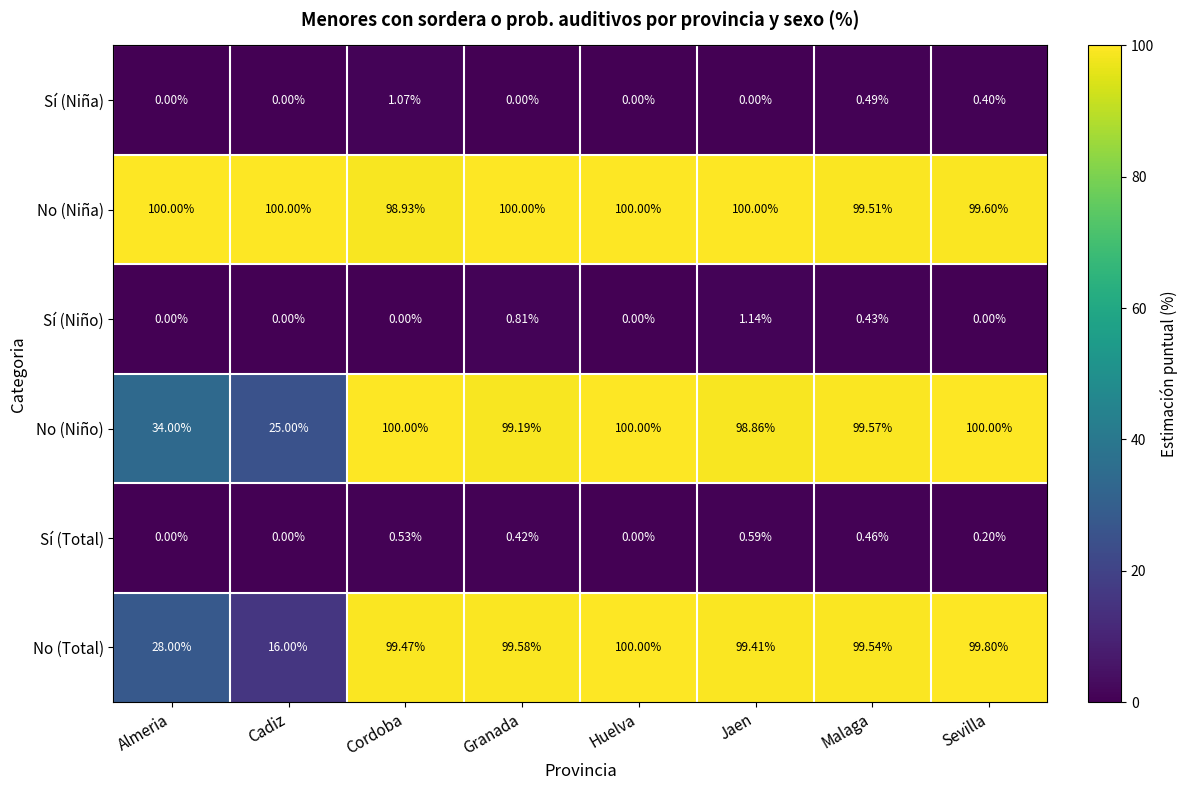

Which series has the largest total across all categories?

No (Niña)